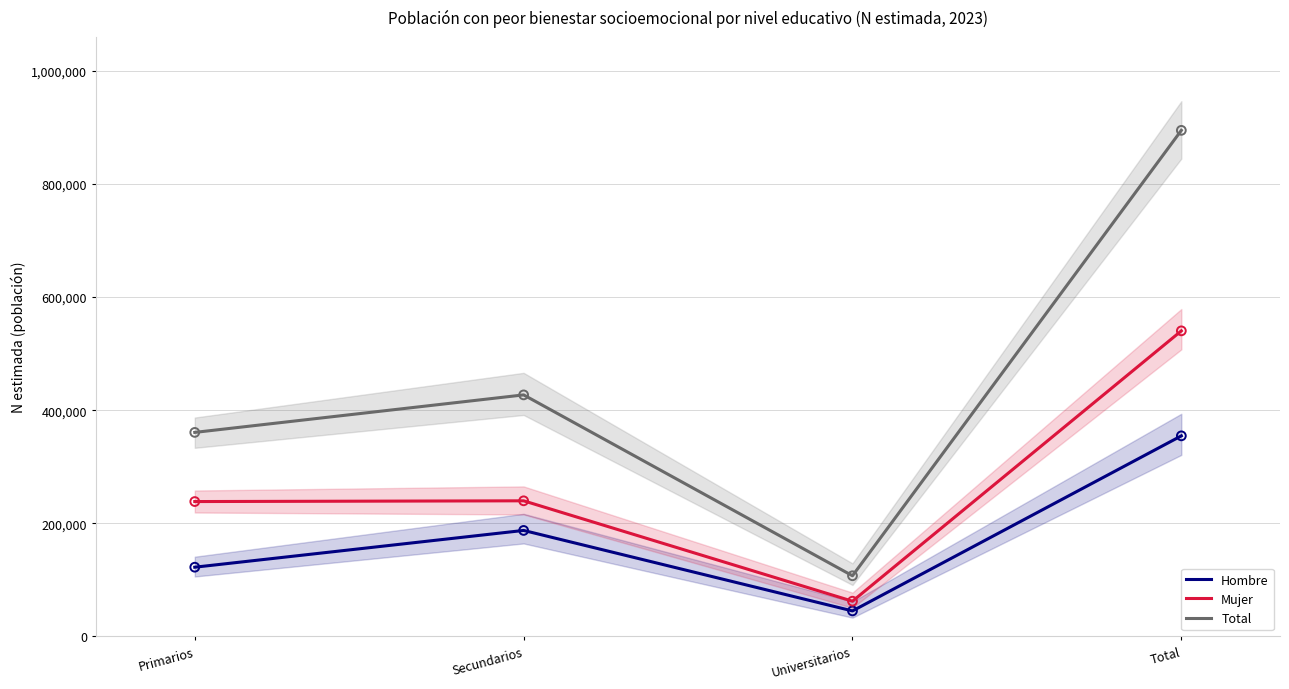

Which series reaches the maximum Y coordinate?

Total